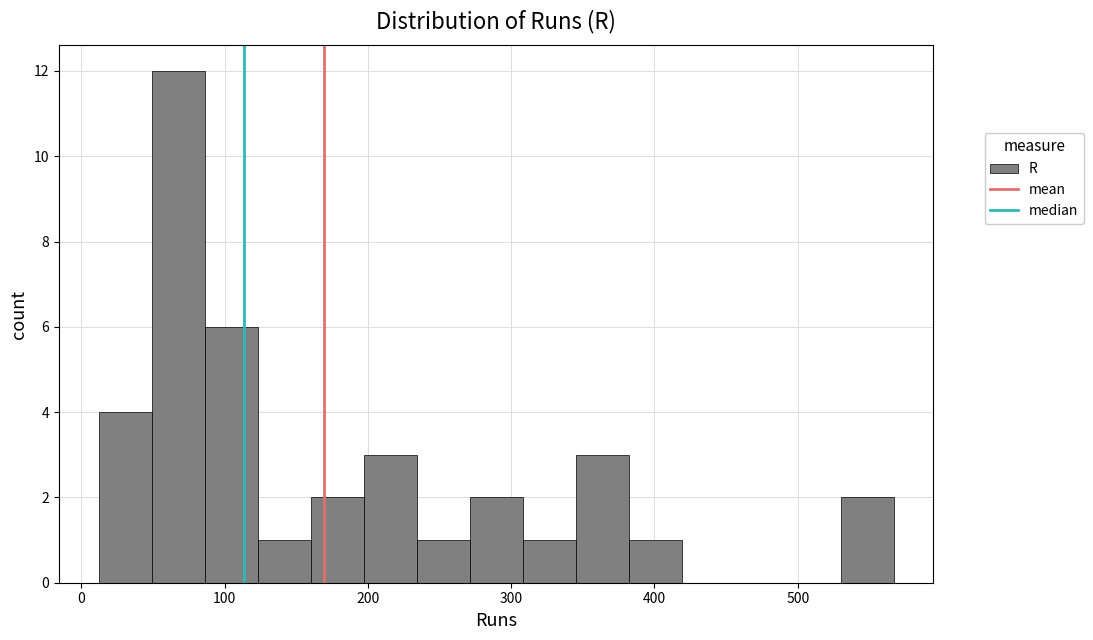

Around what value on the x-axis is the tallest bar? Give the approximate position of its centre, as read against the axis.

70